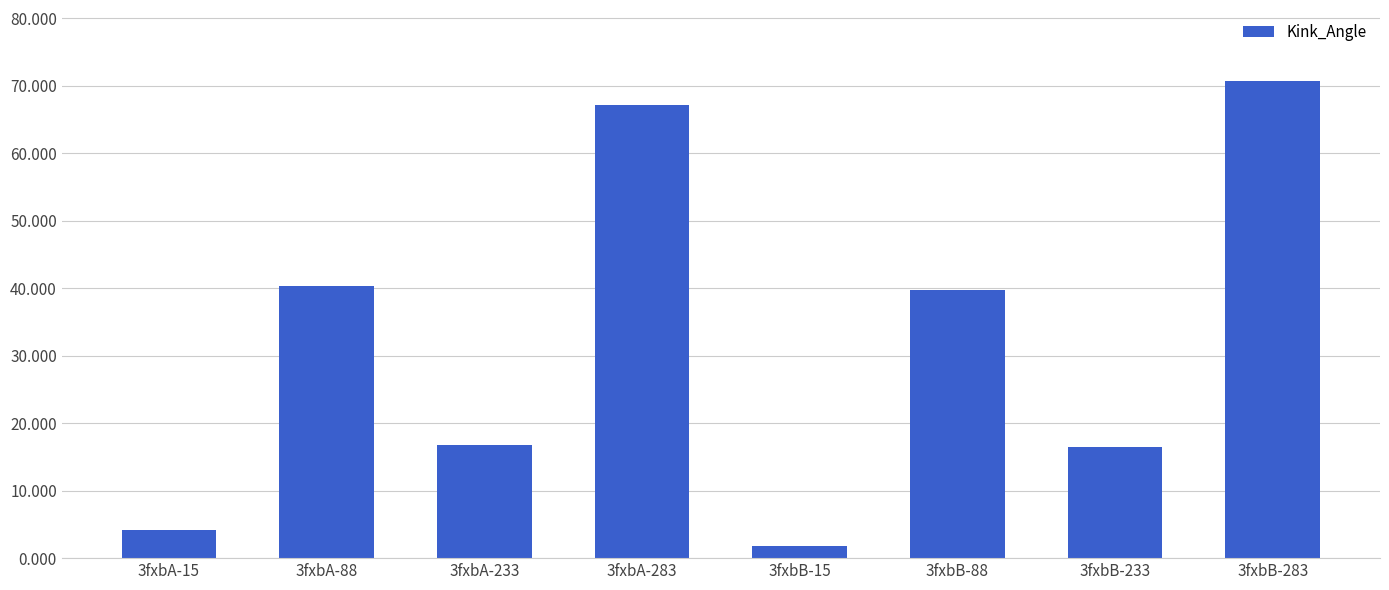

How many data points are less than 39?

4